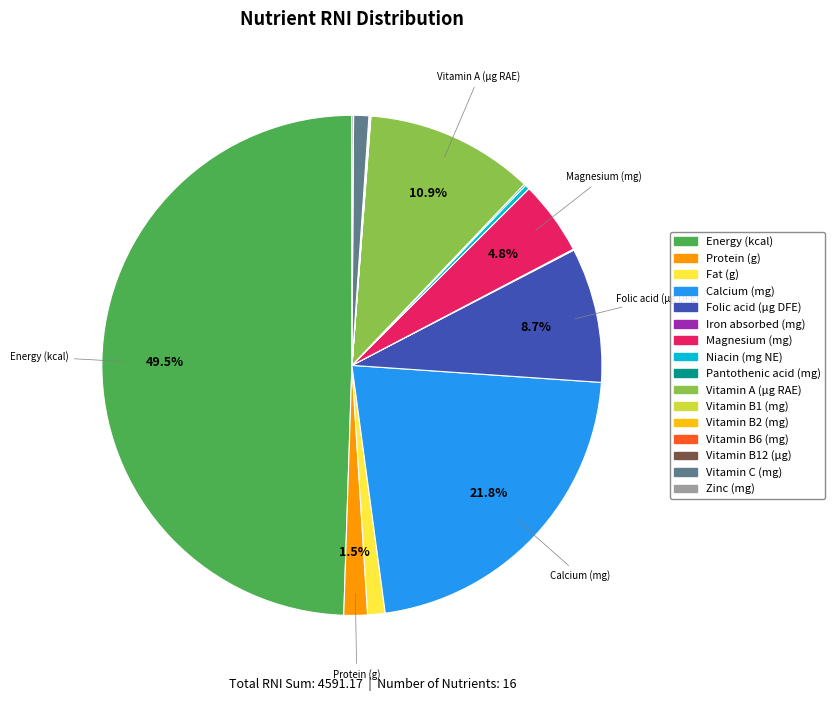

Is the sum of Calcium (mg) and Fat (g) greater than half?

No